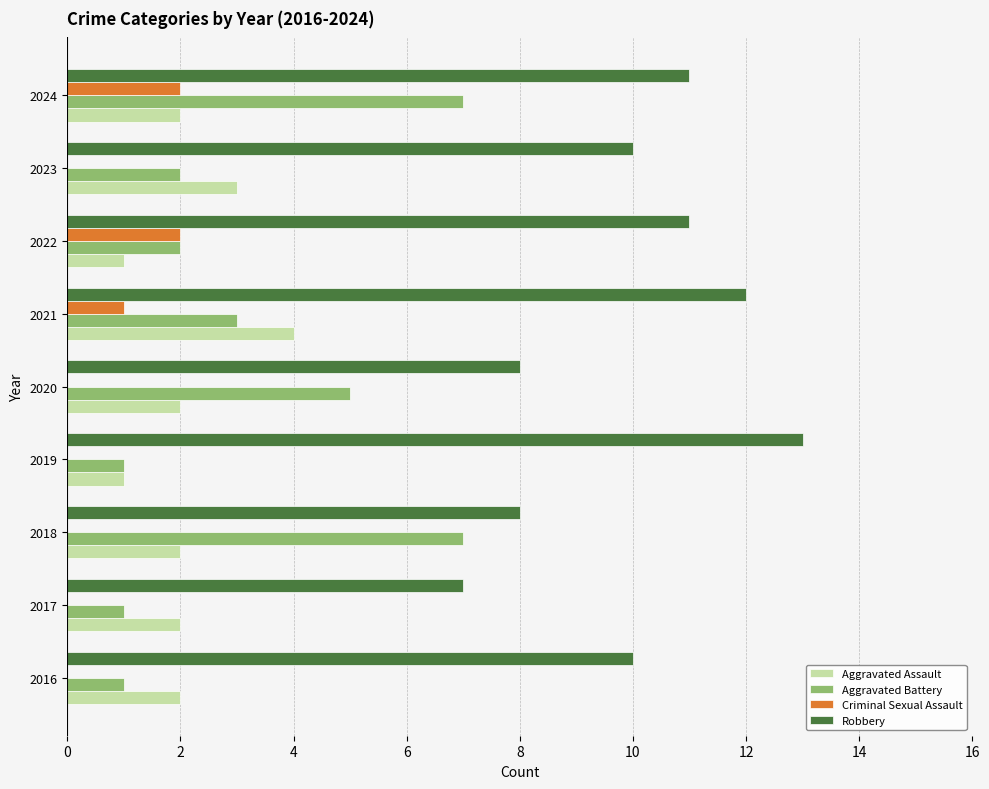

True or false: Robbery has a value of 16 at 2016.

False